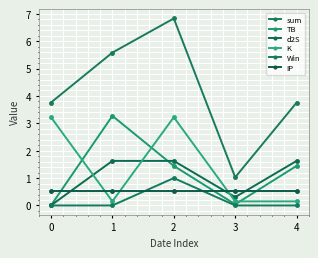

Reading right to left, extract all data points from this chart.

sum: 4=3.8	3=1.0	2=6.8	1=5.6	0=3.8
TB: 4=1.4	3=0.0	2=1.4	1=3.3	0=0.0
d2S: 4=1.6	3=0.3	2=1.6	1=1.6	0=0.0
K: 4=0.1	3=0.1	2=3.2	1=0.1	0=3.2
Win: 4=0.0	3=0.0	2=1.0	1=0.0	0=0.0
IP: 4=0.5	3=0.5	2=0.5	1=0.5	0=0.5